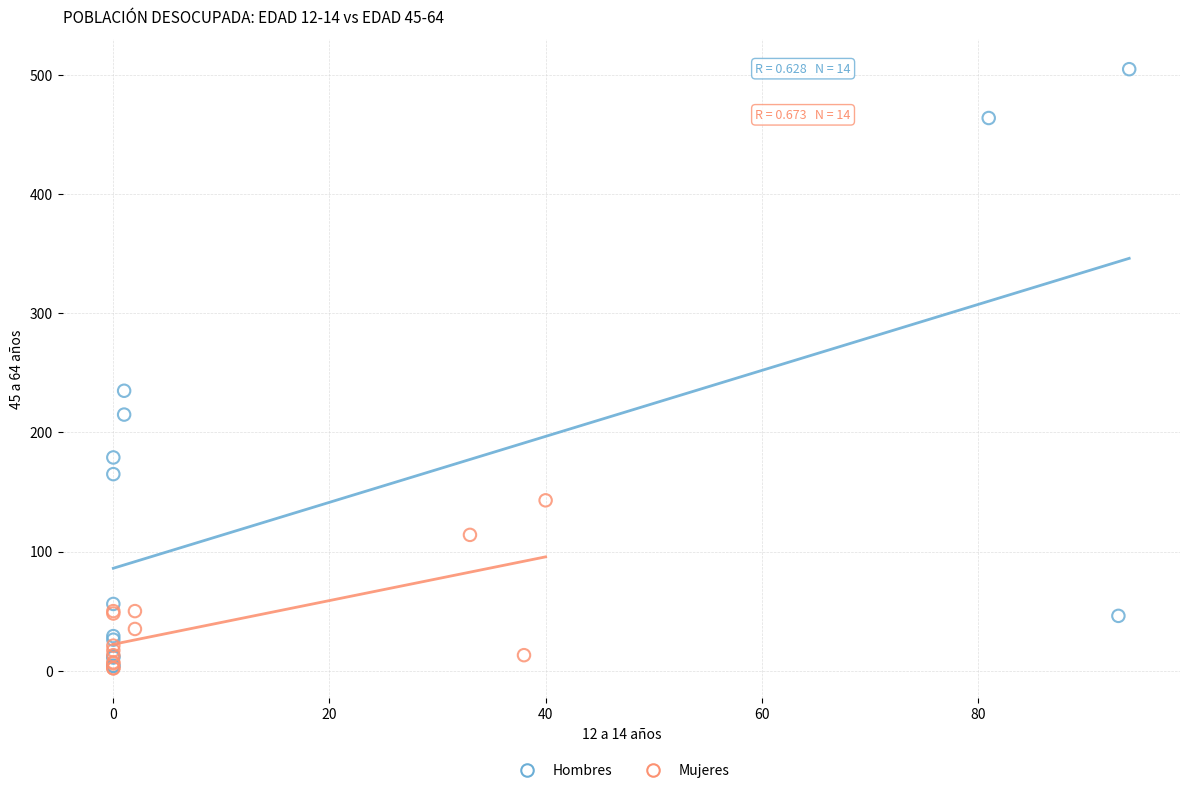

Which series contains the highest Y value?

Hombres